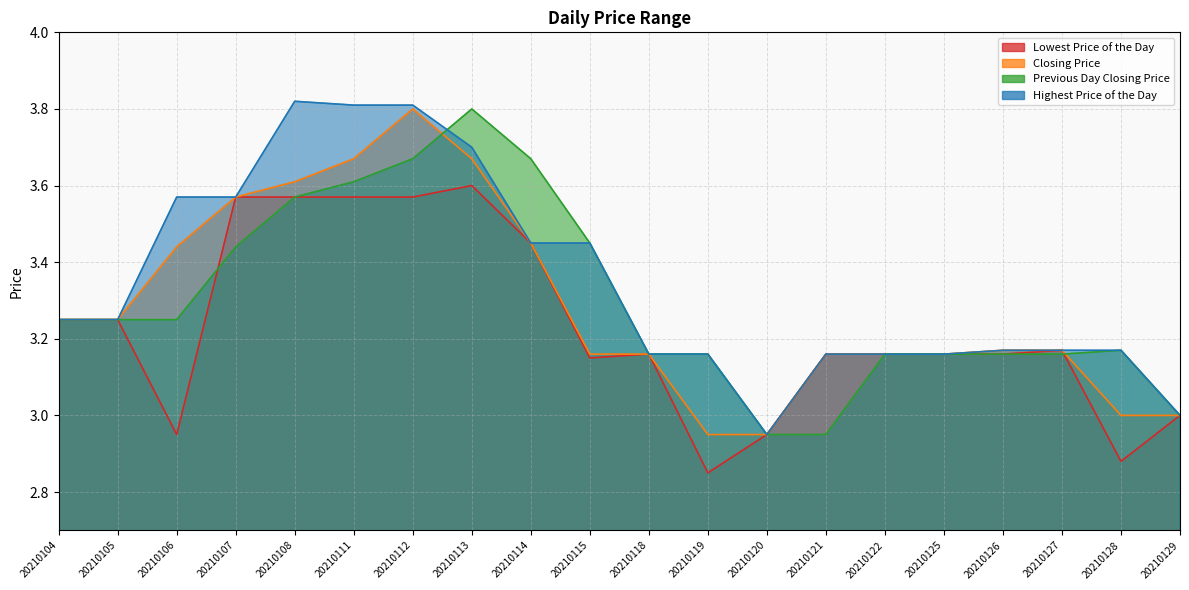

Reading left to right, extract all data points from this chart.

Lowest Price of the Day: 3.2	3.2	3.0	3.6	3.6	3.6	3.6	3.6	3.5	3.1	3.2	2.9	3.0	3.2	3.2	3.2	3.2	3.2	2.9	3.0
Closing Price: 3.2	3.2	3.4	3.6	3.6	3.7	3.8	3.7	3.5	3.2	3.2	3.0	3.0	3.2	3.2	3.2	3.2	3.2	3.0	3.0
Previous Day Closing Price: 3.2	3.2	3.2	3.4	3.6	3.6	3.7	3.8	3.7	3.5	3.2	3.2	3.0	3.0	3.2	3.2	3.2	3.2	3.2	3.0
Highest Price of the Day: 3.2	3.2	3.6	3.6	3.8	3.8	3.8	3.7	3.5	3.5	3.2	3.2	3.0	3.2	3.2	3.2	3.2	3.2	3.2	3.0